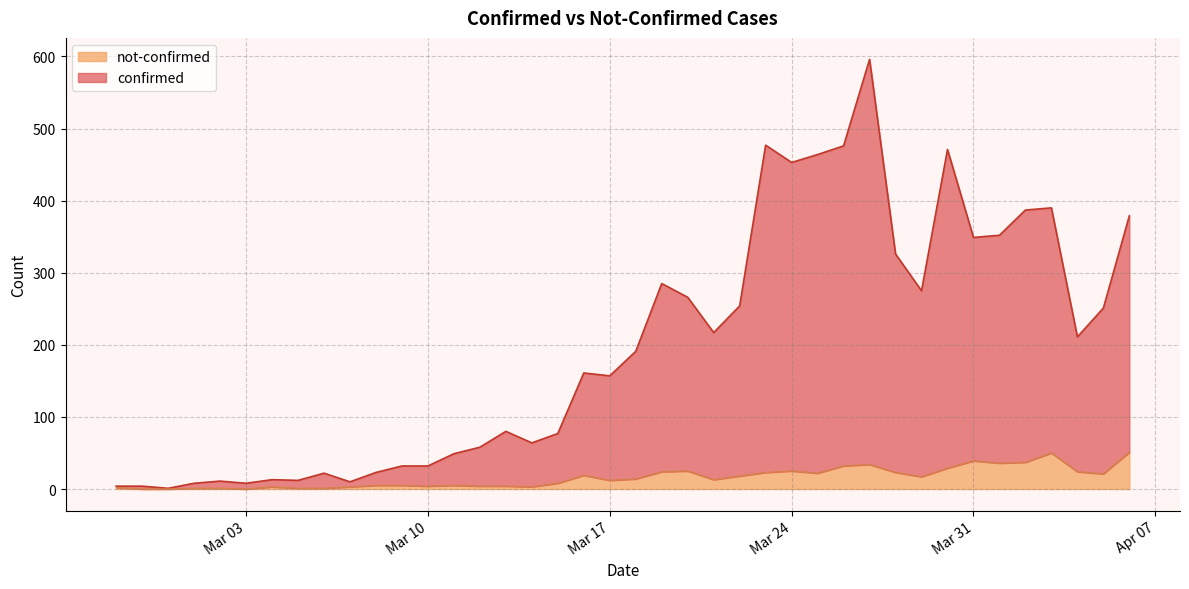

Reading left to right, what are all the values shown in this chart?

confirmed: 4	4	1	8	11	8	13	12	22	10	23	32	32	49	58	80	64	77	161	157	191	285	266	217	254	477	453	464	476	596	326	275	471	349	352	387	390	211	251	379
not-confirmed: 2	0	0	1	1	0	3	1	1	3	5	5	4	5	4	4	3	8	19	12	14	24	25	13	18	23	25	22	32	34	23	17	29	39	36	37	50	24	21	51